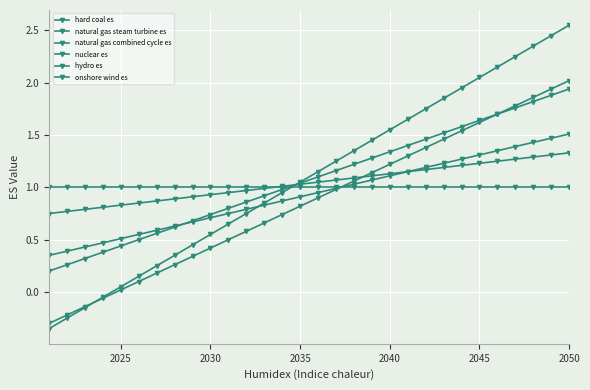

Count the number of data series in this chart.

6